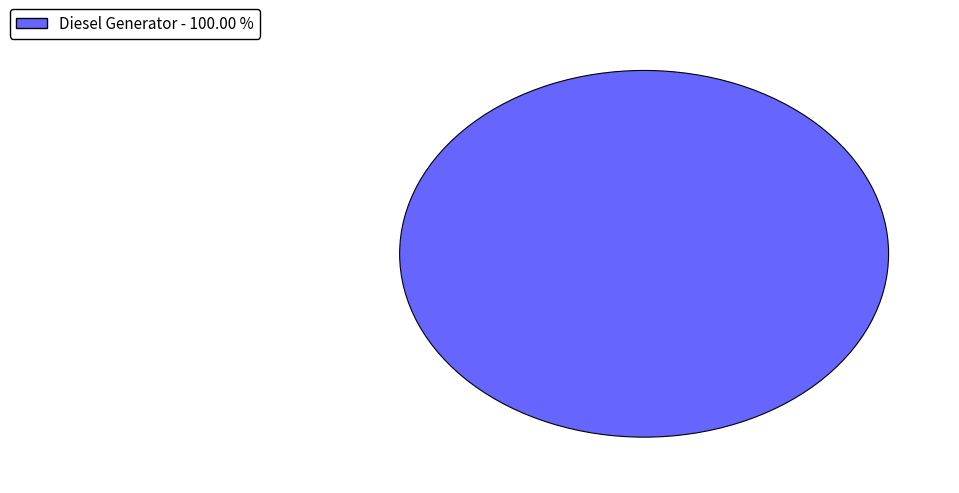

Count the number of slices in the pie.

1